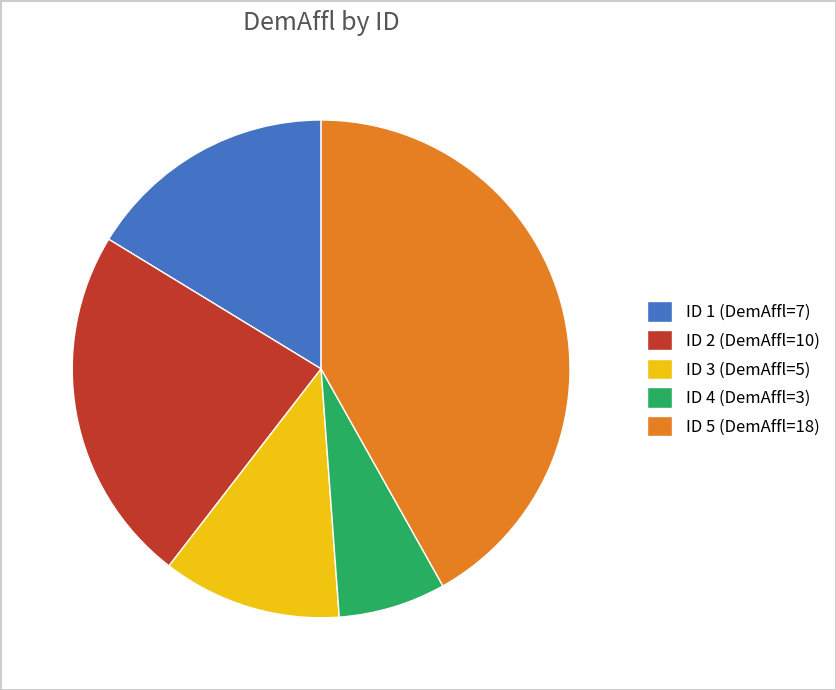

Is there a majority slice in this chart?

No